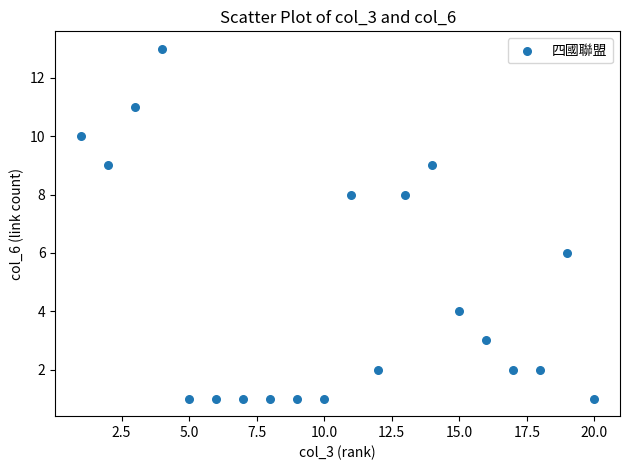

What is the range of Y values (max minus min)?

12